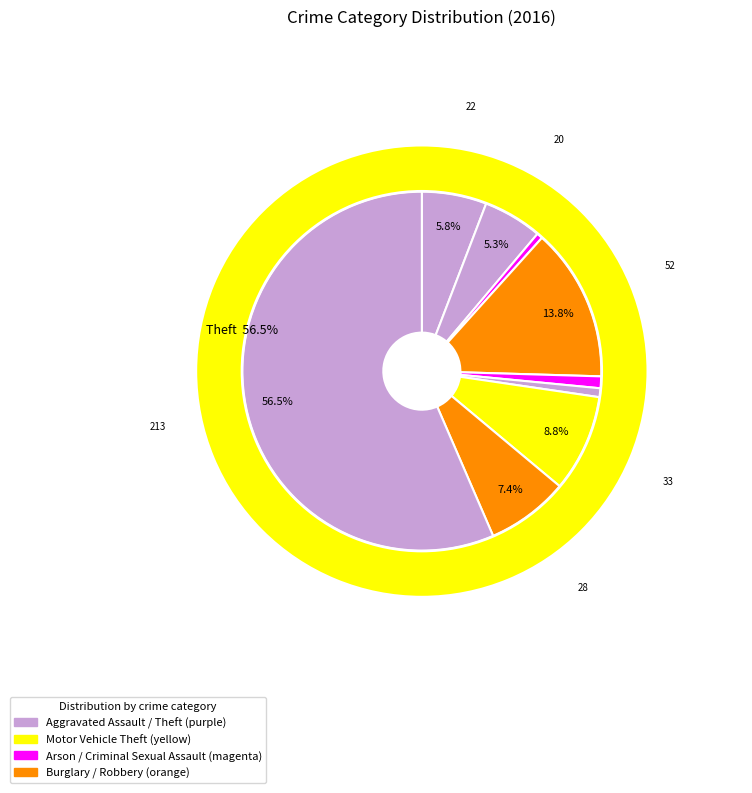

What is the ratio of the value at Burglary to the value at Criminal Sexual Assault?

13.0